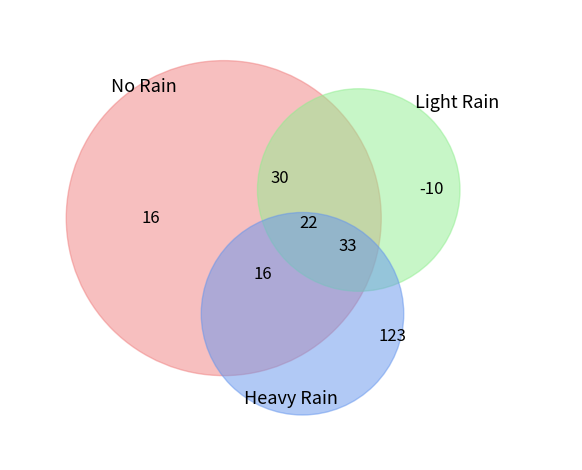

Is 2023-11-05 the majority of the pie?

No